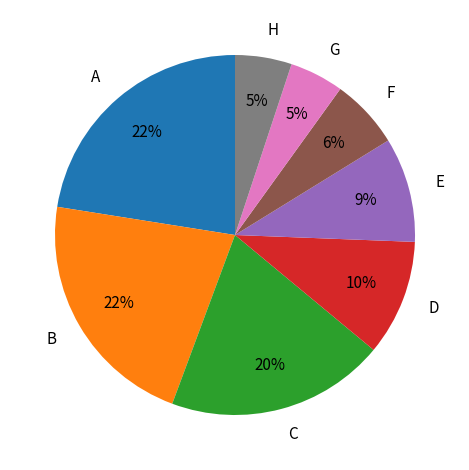

Does G account for over 50% of the chart?

No